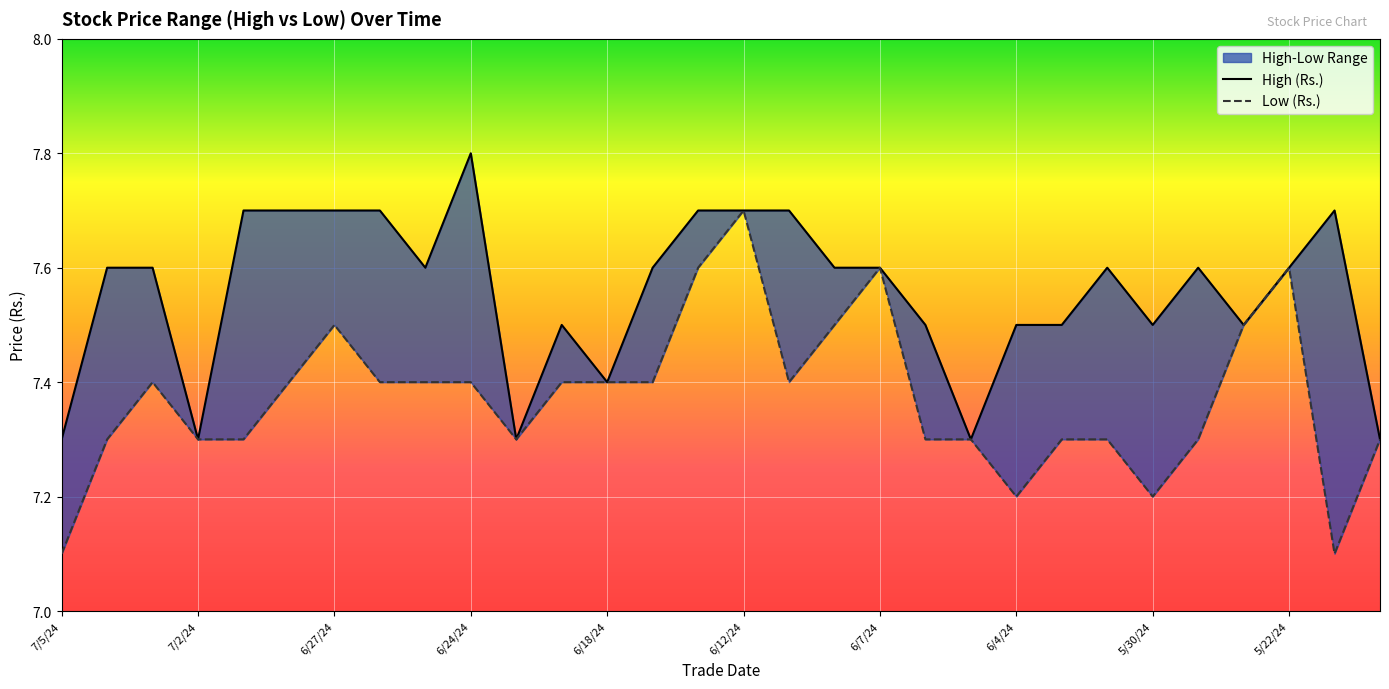

What is the sum of all Low (Rs.) values?

221.2